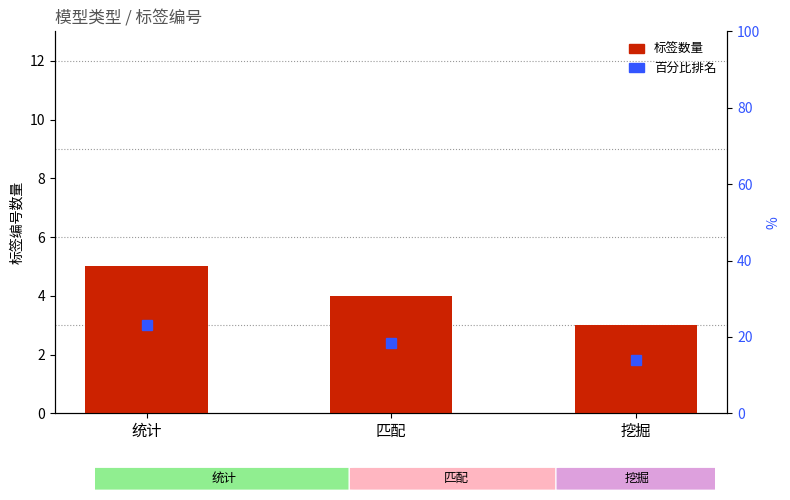

What position from the left is 统计?

1